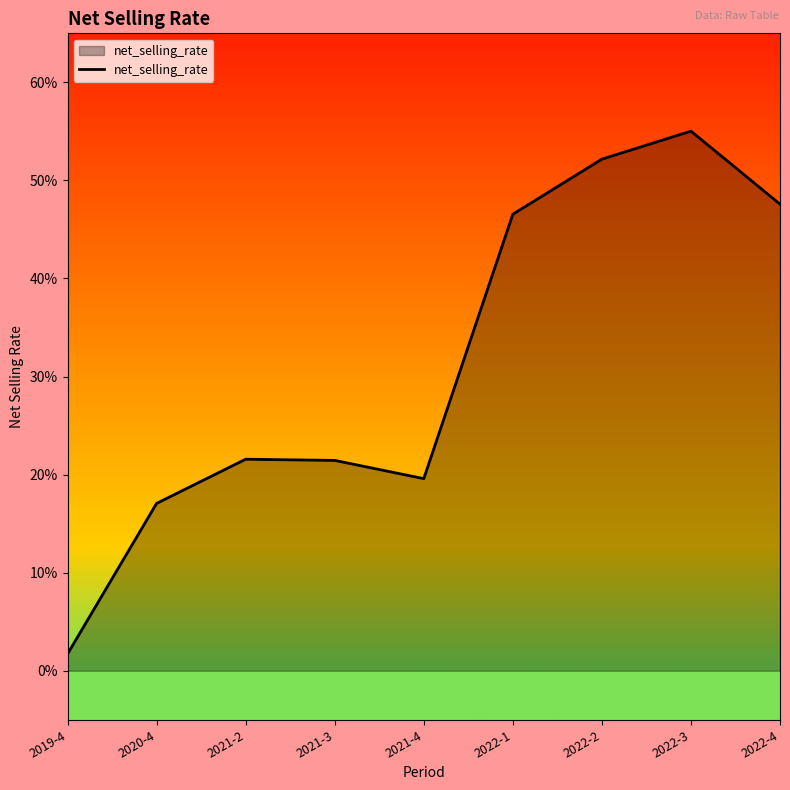

Read the value at 2021-2.

0.2